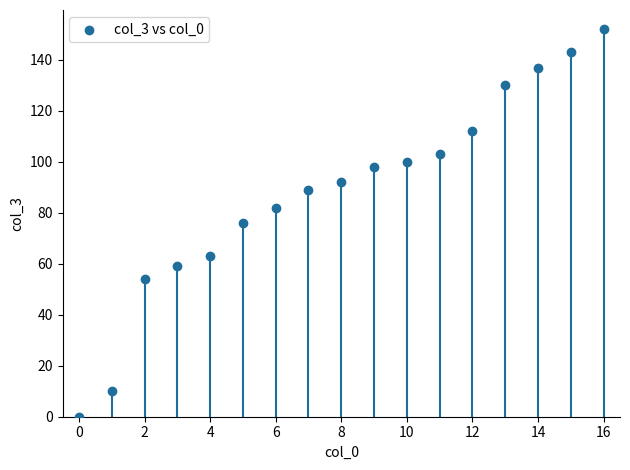

What is the range of Y values (max minus min)?

152